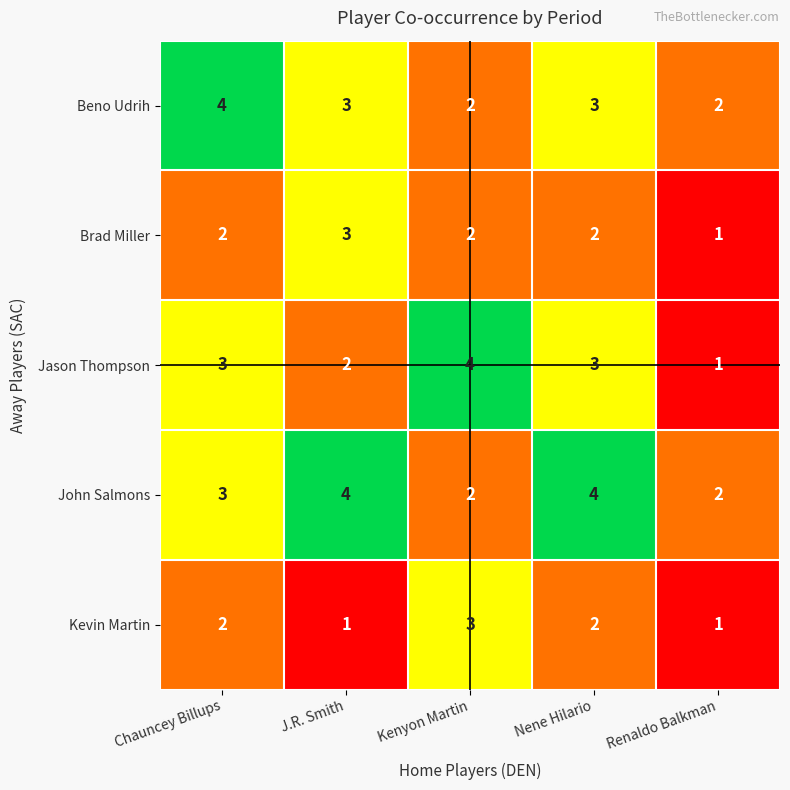

What is the total value across all series at Chauncey Billups?

14